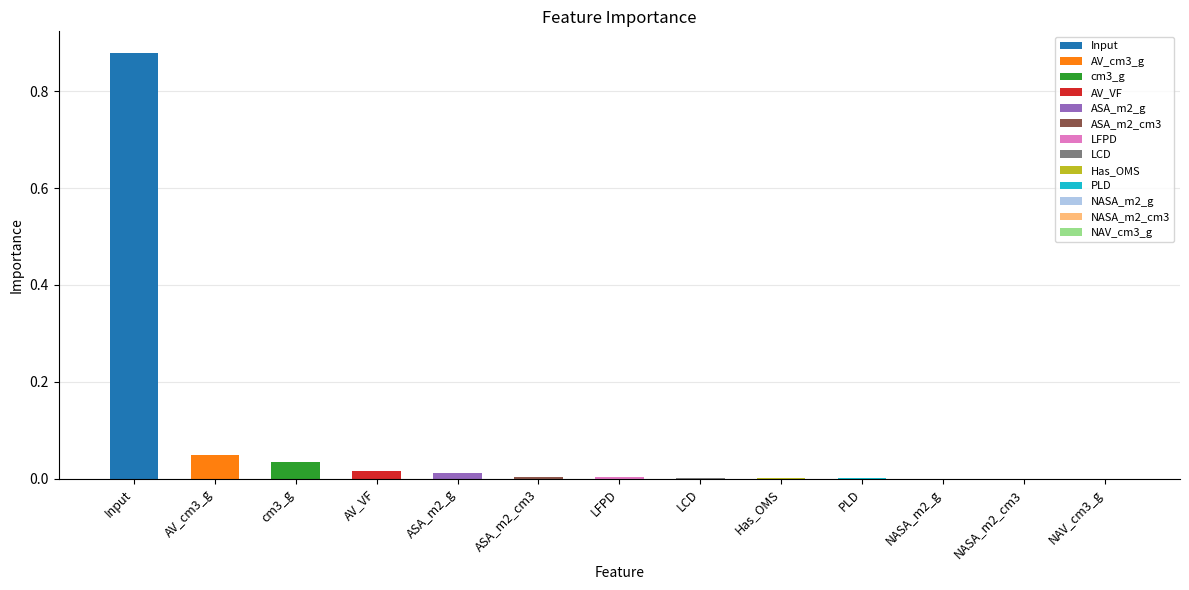

The chart shows a value of 0.0 at PLD. True or false?

True